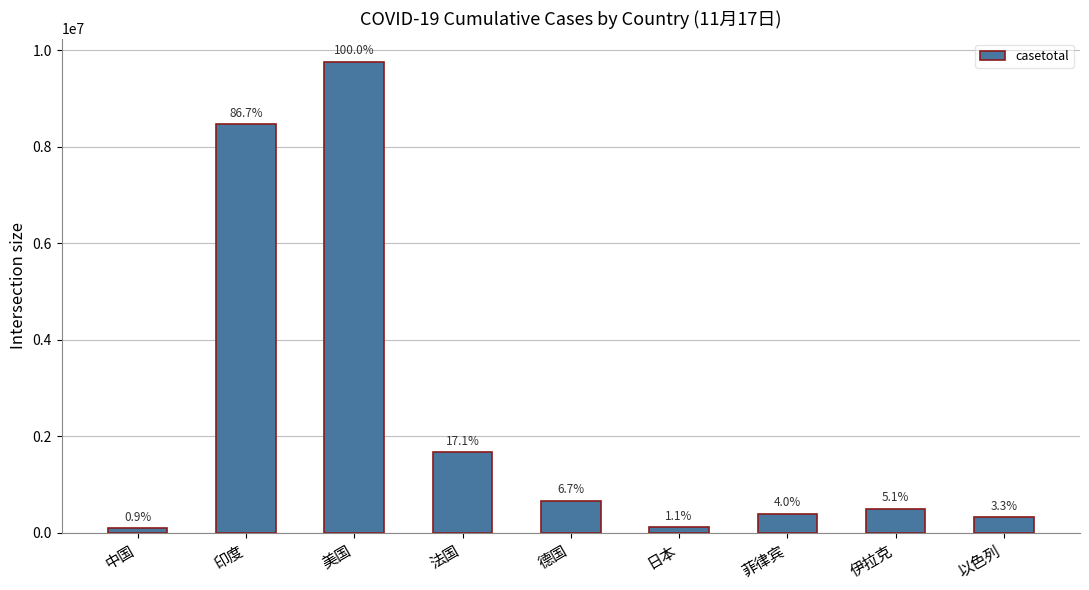

Count the number of data series in this chart.

1